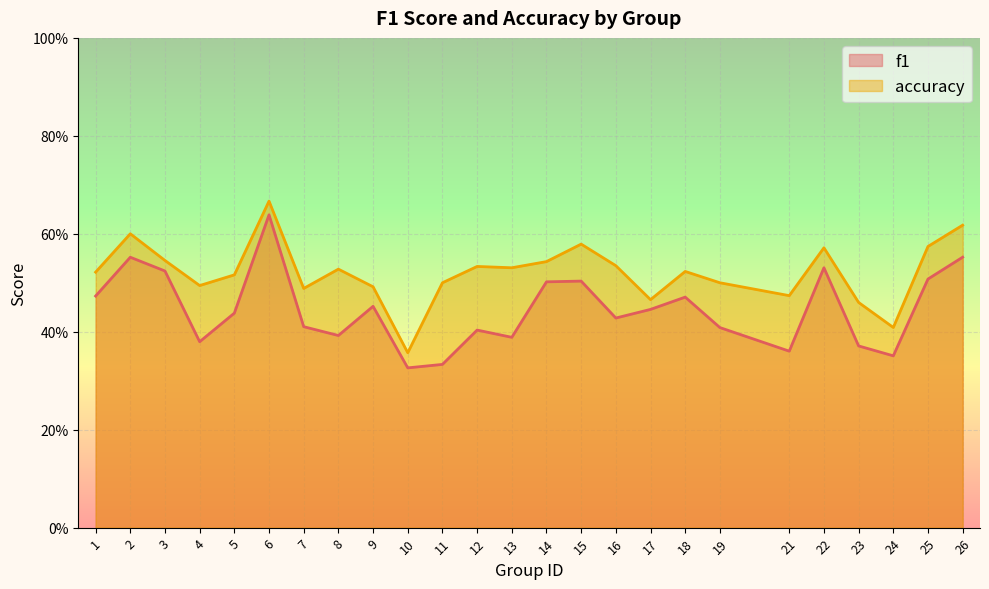

Which series has the largest range (max minus min)?

f1